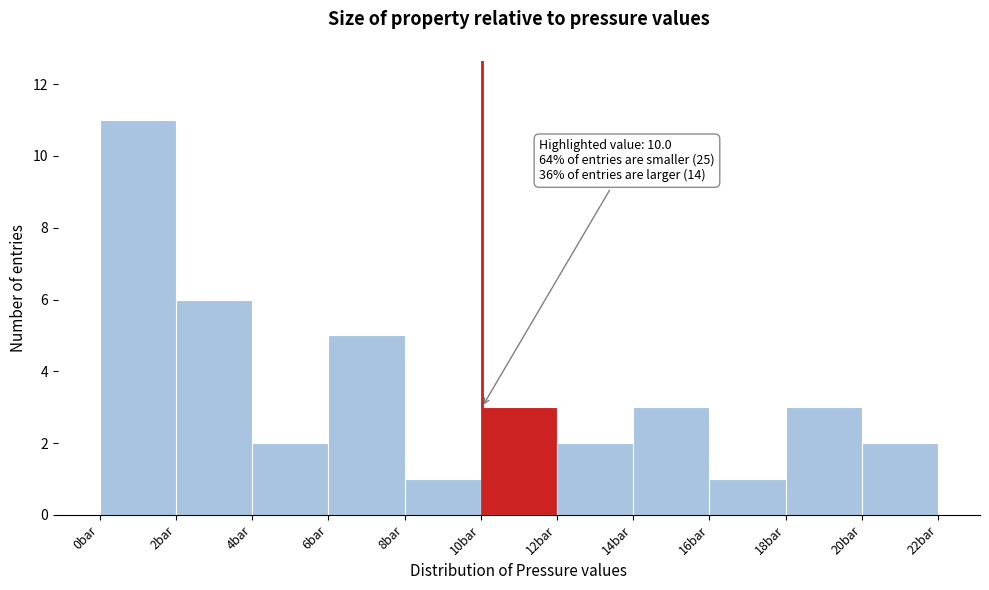

Which range on the x-axis has the tallest bar?

0 to 2